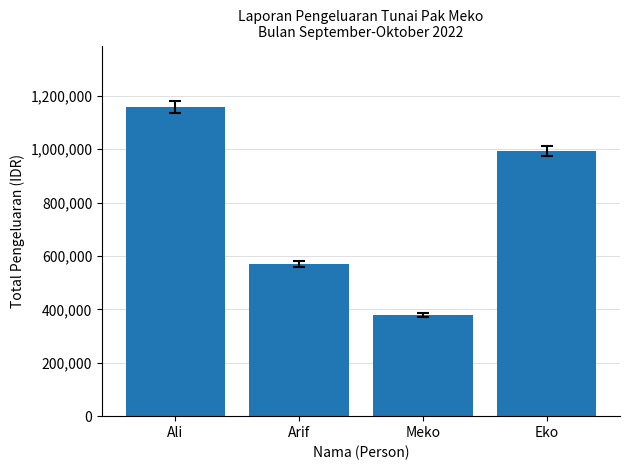

Are the bars horizontal?

No